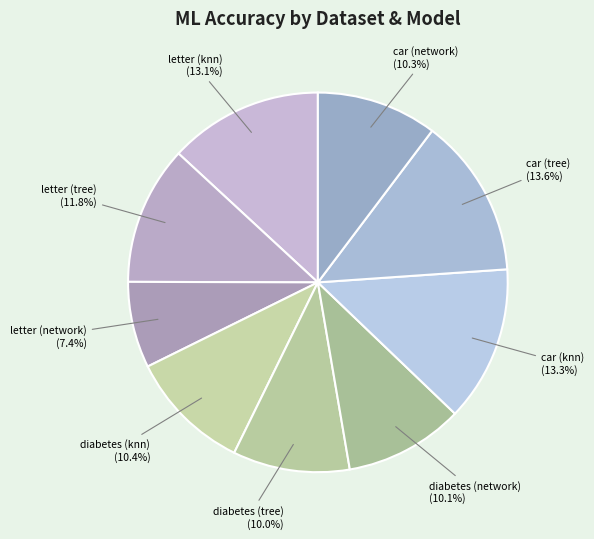

How many segments does this pie chart have?

9